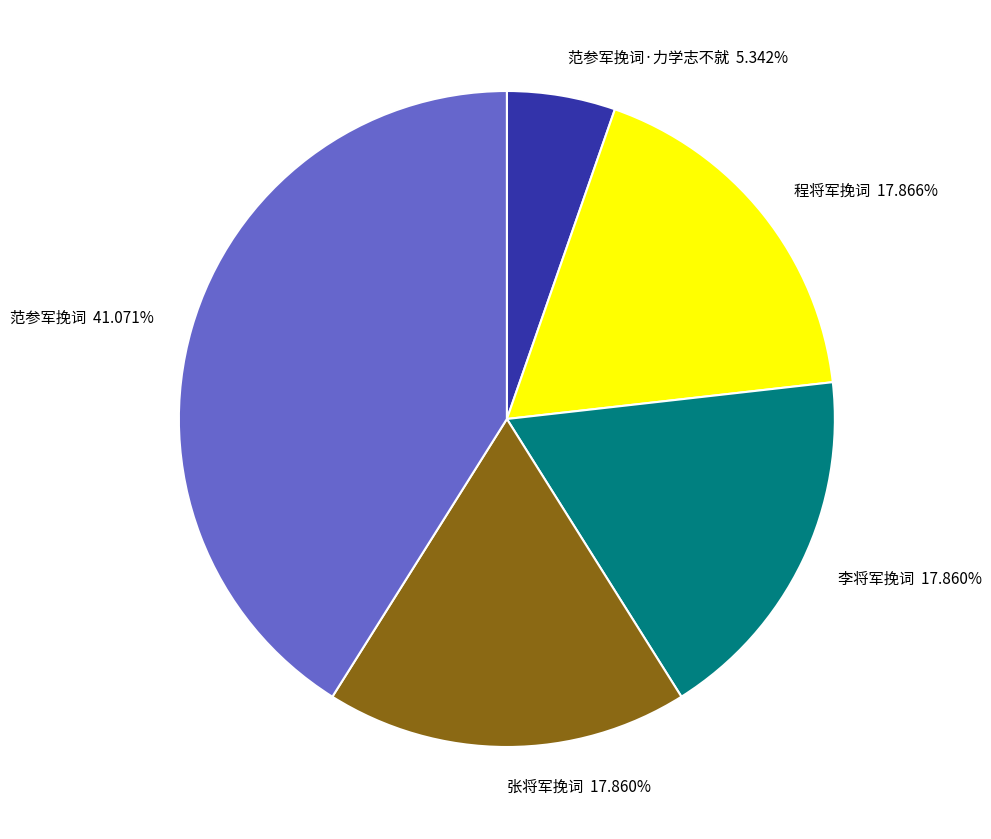

Does 范参军挽词·力学志不就 5.342% represent more than half of the total?

No